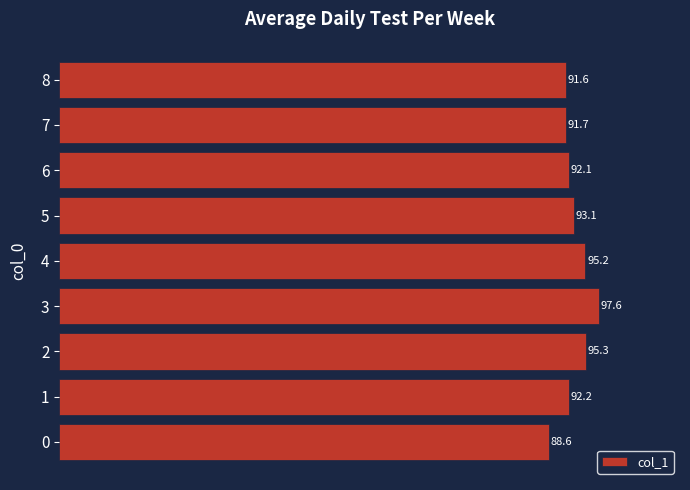

Reading bottom to top, extract all data points from this chart.

88.6	92.2	95.3	97.6	95.2	93.1	92.1	91.7	91.6